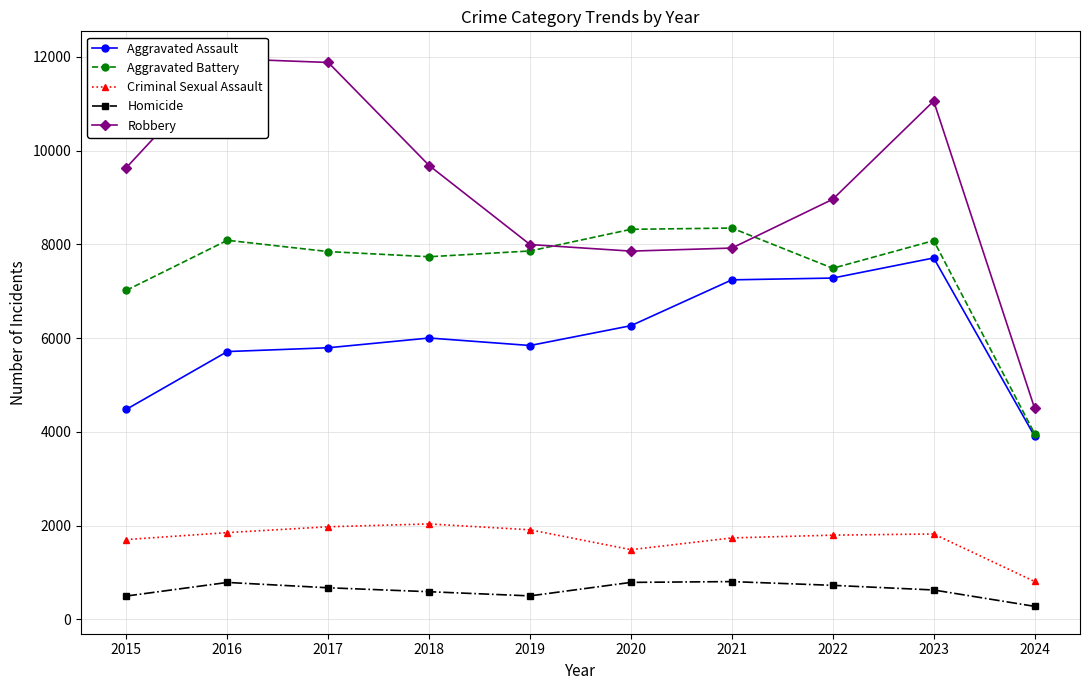

Reading right to left, extract all data points from this chart.

Aggravated Assault: 2024=3907	2023=7709	2022=7280	2021=7242	2020=6264	2019=5841	2018=6001	2017=5793	2016=5712	2015=4480
Aggravated Battery: 2024=3963	2023=8079	2022=7489	2021=8347	2020=8320	2019=7858	2018=7735	2017=7845	2016=8086	2015=7019
Criminal Sexual Assault: 2024=806	2023=1820	2022=1795	2021=1736	2020=1485	2019=1909	2018=2034	2017=1974	2016=1849	2015=1701
Homicide: 2024=276	2023=625	2022=724	2021=804	2020=787	2019=499	2018=588	2017=672	2016=786	2015=496
Robbery: 2024=4504	2023=11056	2022=8962	2021=7920	2020=7855	2019=7995	2018=9681	2017=11880	2016=11960	2015=9638